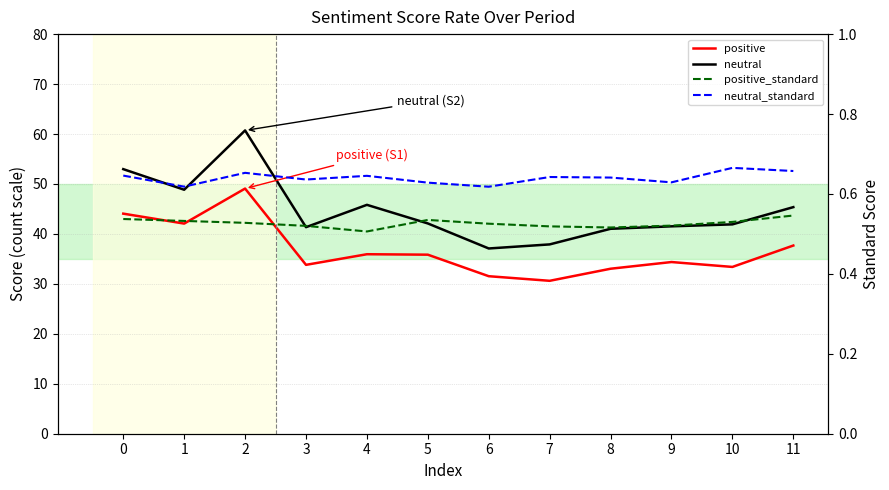

Which series has the widest spread of values?

neutral